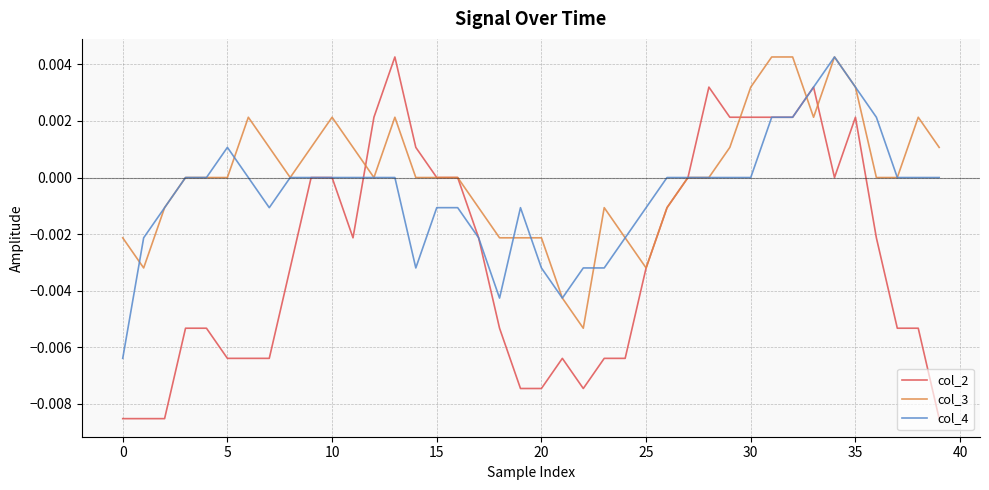

Which series has the widest spread of values?

col_2